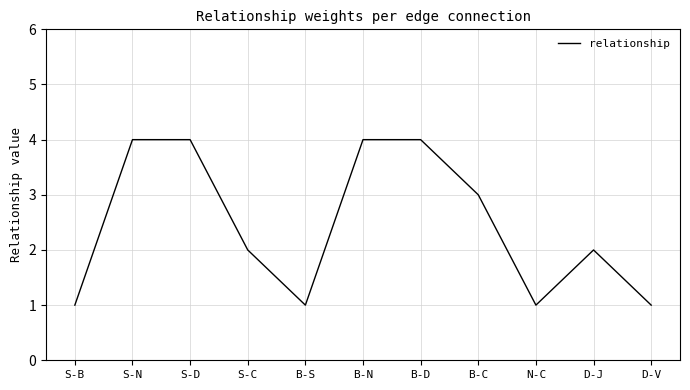

Does the chart display data point markers on the line(s)?

No